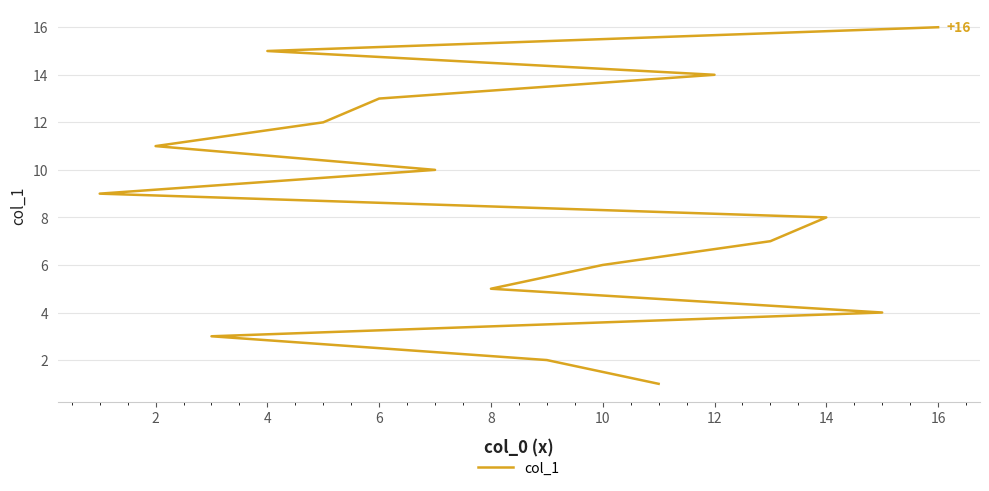

At which label is the value closest to 8?

14